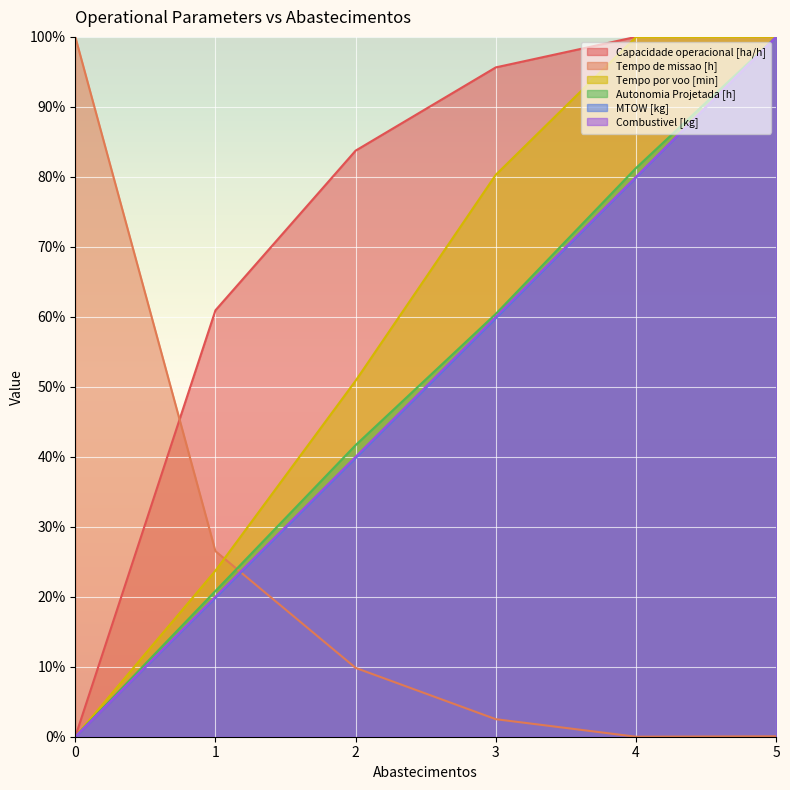

Where do Capacidade operacional [ha/h] and Tempo por voo [min] first cross each other?

4 and 5